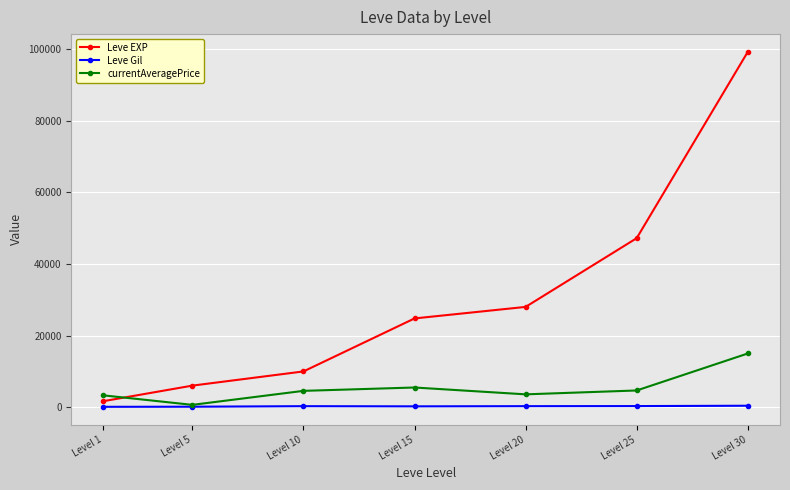

What is the total value across all series at Level 5?

6830.0